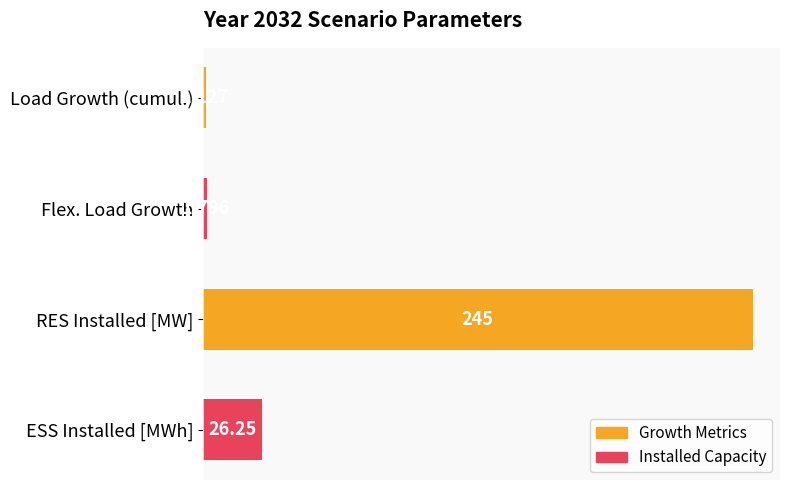

Between RES Installed [MW] and Load Growth (cumul.), which is larger?

RES Installed [MW]